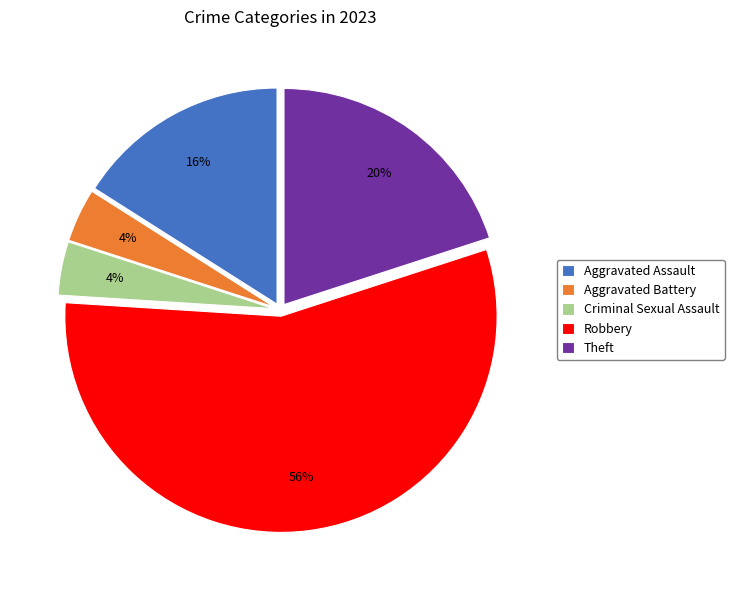

Combined, do Theft and Aggravated Assault account for over 50%?

No